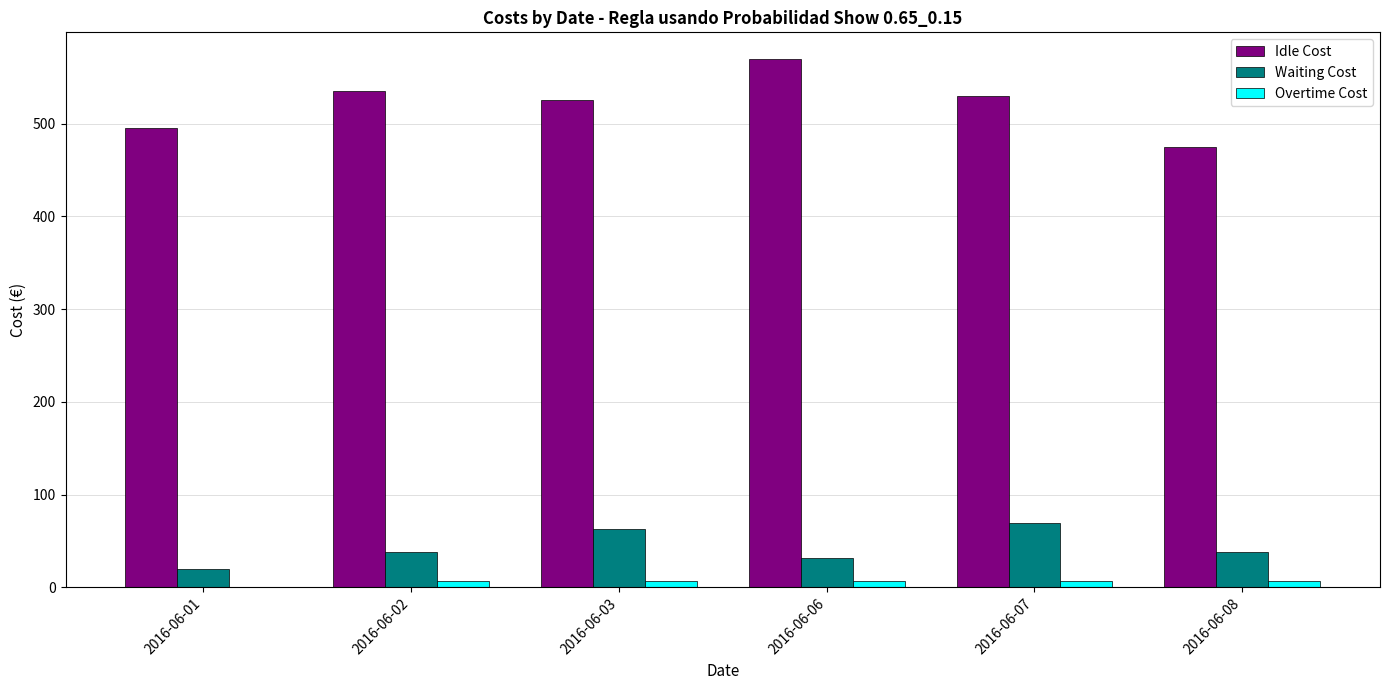

What is the greatest value displayed?

570.0